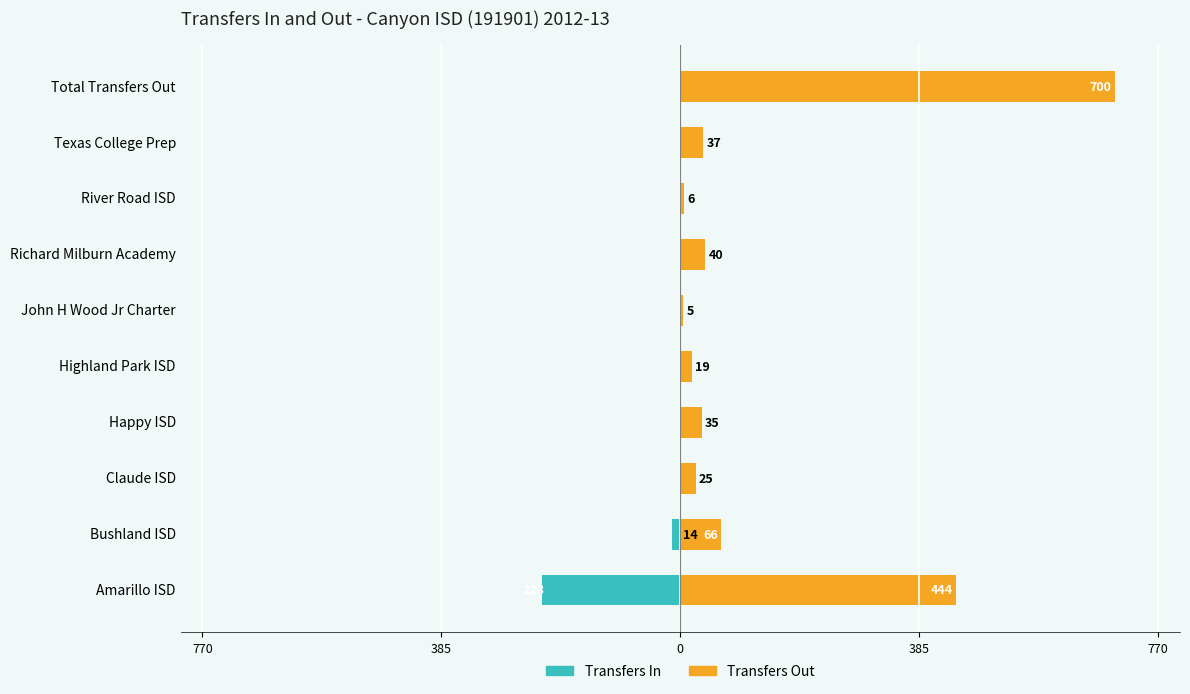

Reading left to right, transcribe all the data shown in this chart.

Transfers In: -223	-14	0	0	0	0	0	0	0	0
Transfers Out: 444	66	25	35	19	5	40	6	37	700